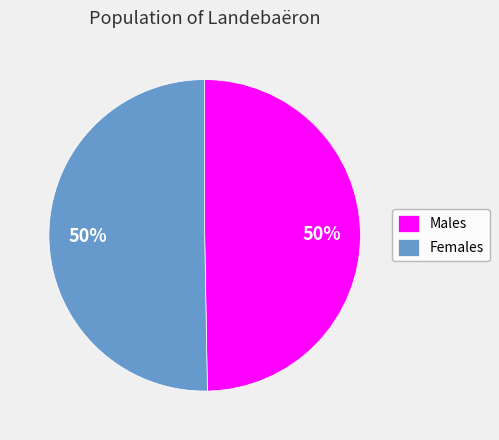

Do Females and Males together represent more than half of the pie?

Yes